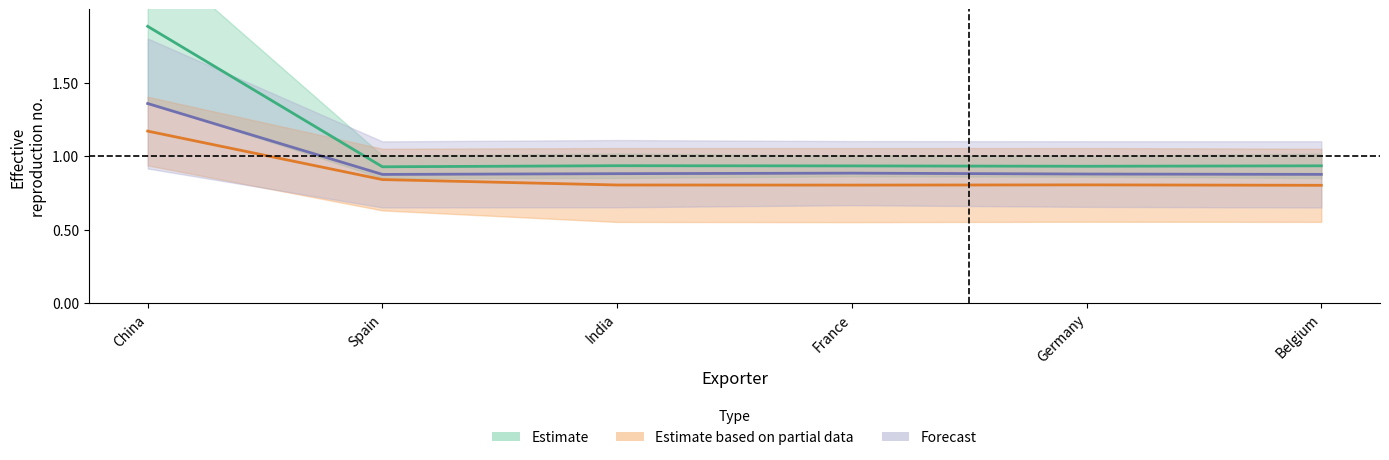

True or false: 2015-Q4 and 2018-Q3 cross at least once.

False